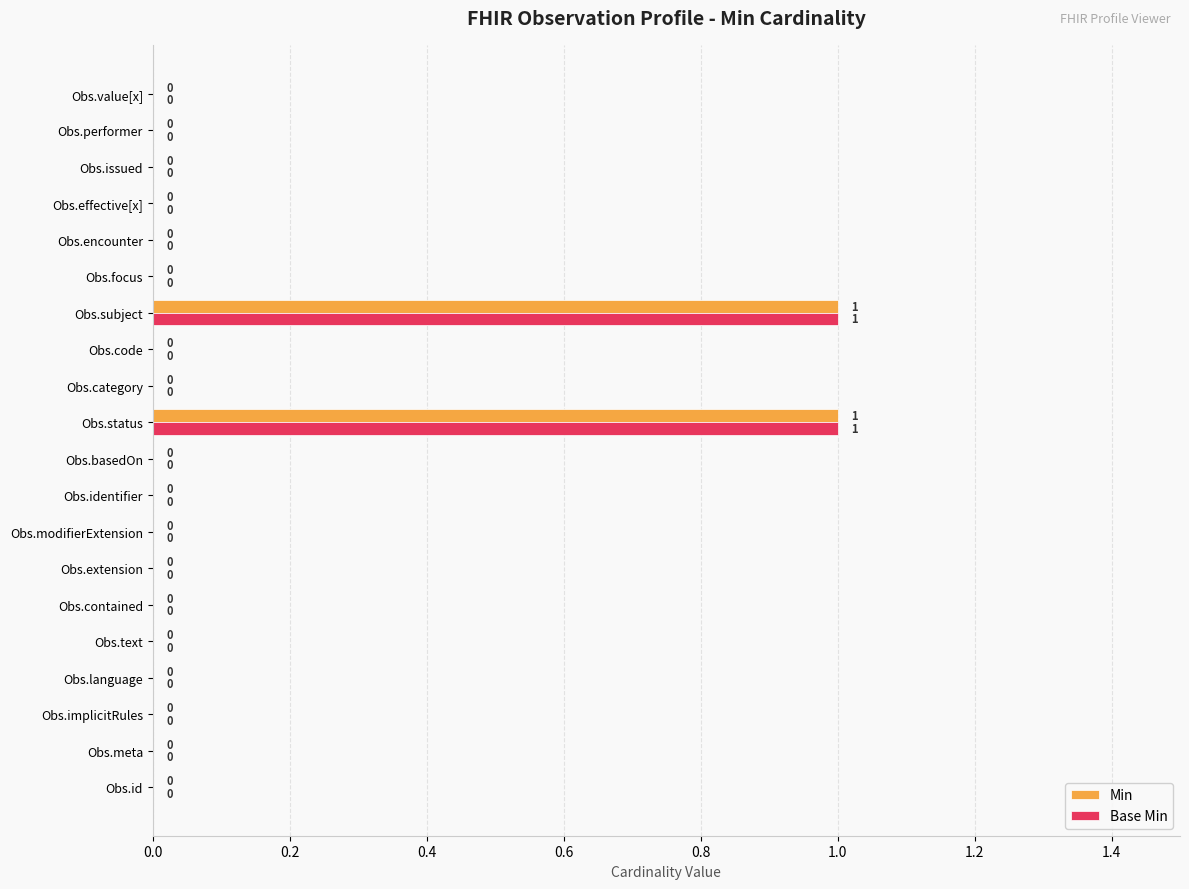

The Min series shows 0 at Obs.modifierExtension. True or false?

True